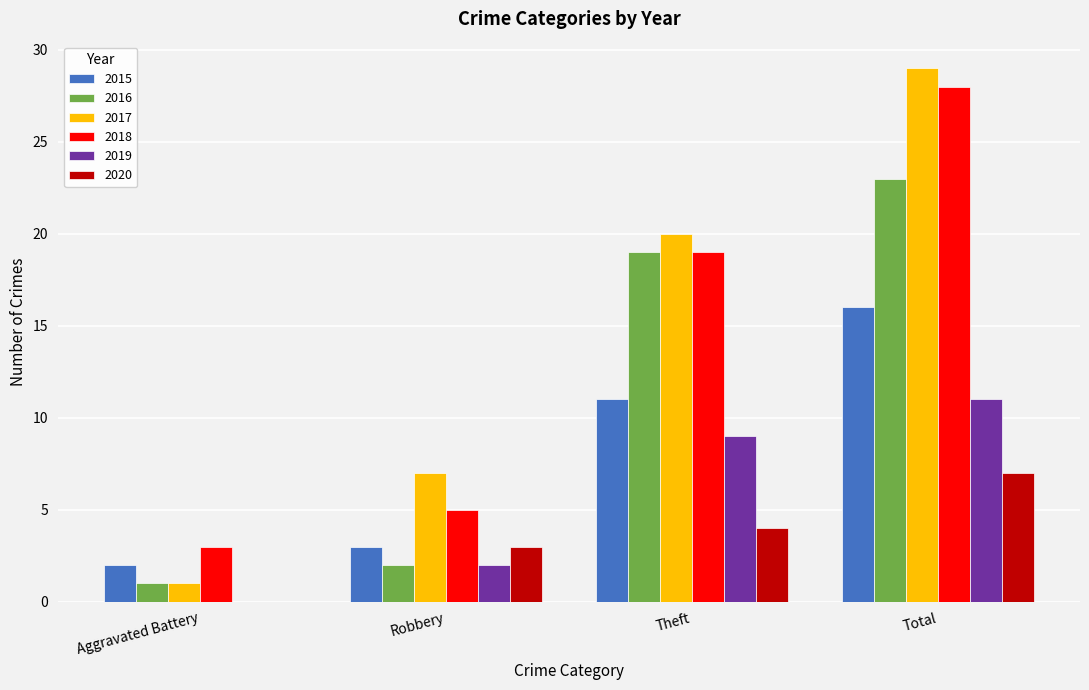

What is the total value across all series at Total?

114